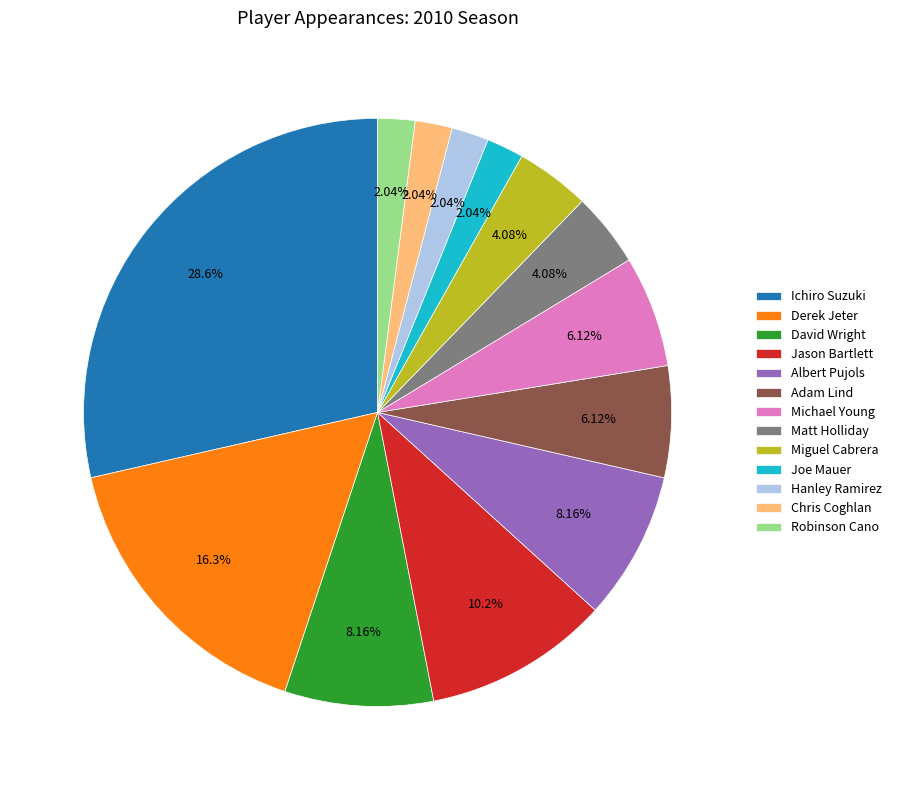

What is the ratio of the value at David Wright to the value at Jason Bartlett?

0.8